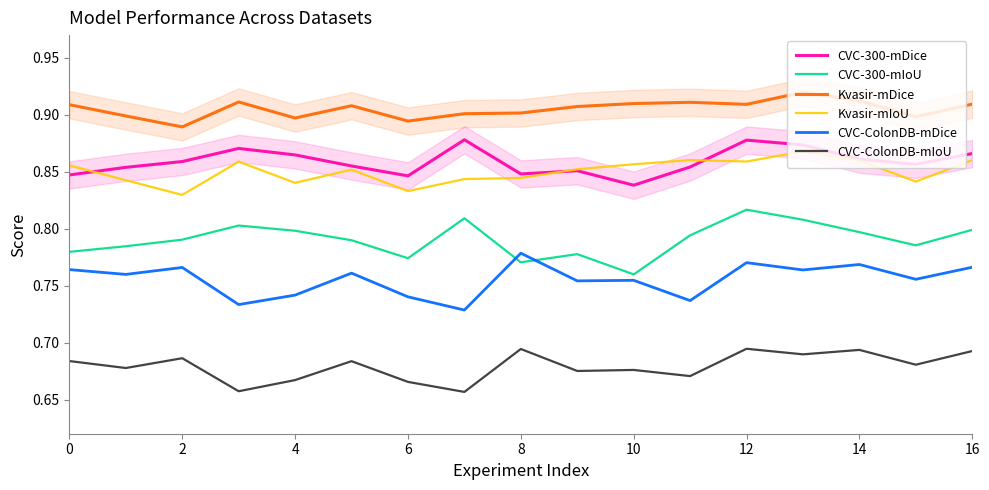

Does the chart have visible grid lines?

No